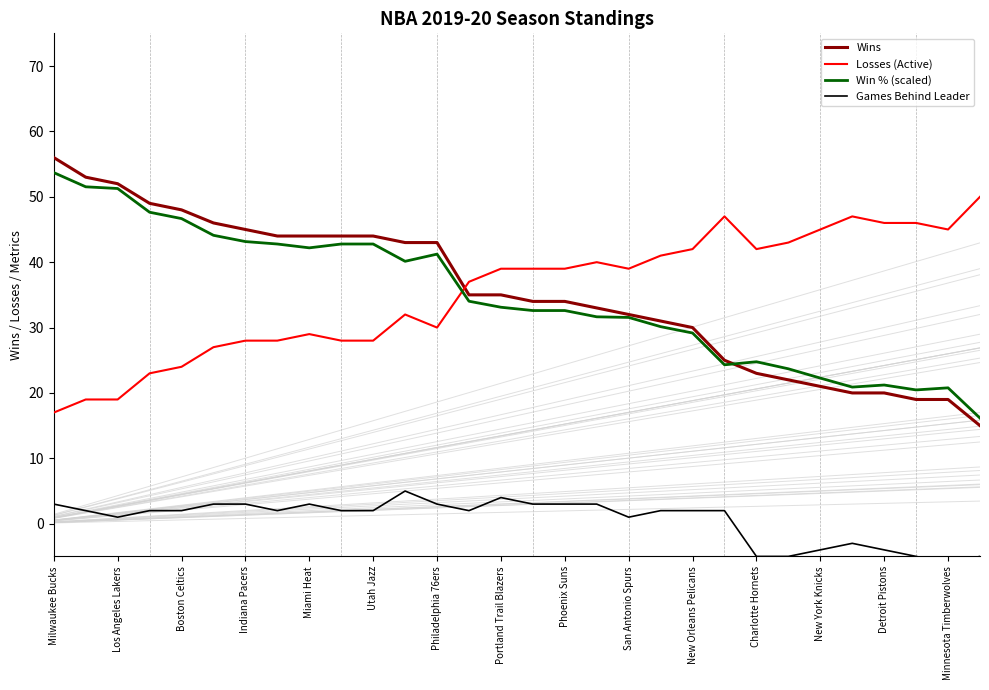

Reading left to right, extract all data points from this chart.

Wins: 56.0	53.0	52.0	49.0	48.0	46.0	45.0	44.0	44.0	44.0	44.0	43.0	43.0	35.0	35.0	34.0	34.0	33.0	32.0	31.0	30.0	25.0	23.0	22.0	21.0	20.0	20.0	19.0	19.0	15.0
Losses (Active): 17.0	19.0	19.0	23.0	24.0	27.0	28.0	28.0	29.0	28.0	28.0	32.0	30.0	37.0	39.0	39.0	39.0	40.0	39.0	41.0	42.0	47.0	42.0	43.0	45.0	47.0	46.0	46.0	45.0	50.0
Win % (scaled): 53.7	51.5	51.3	47.6	46.7	44.1	43.2	42.8	42.2	42.8	42.8	40.1	41.2	34.0	33.1	32.6	32.6	31.6	31.5	30.1	29.2	24.3	24.8	23.7	22.3	20.9	21.2	20.5	20.8	16.2
Games Behind Leader: 3.0	2.0	1.0	2.0	2.0	3.0	3.0	2.0	3.0	2.0	2.0	5.0	3.0	2.0	4.0	3.0	3.0	3.0	1.0	2.0	2.0	2.0	-5.0	-5.0	-4.0	-3.0	-4.0	-5.0	-6.0	-5.0